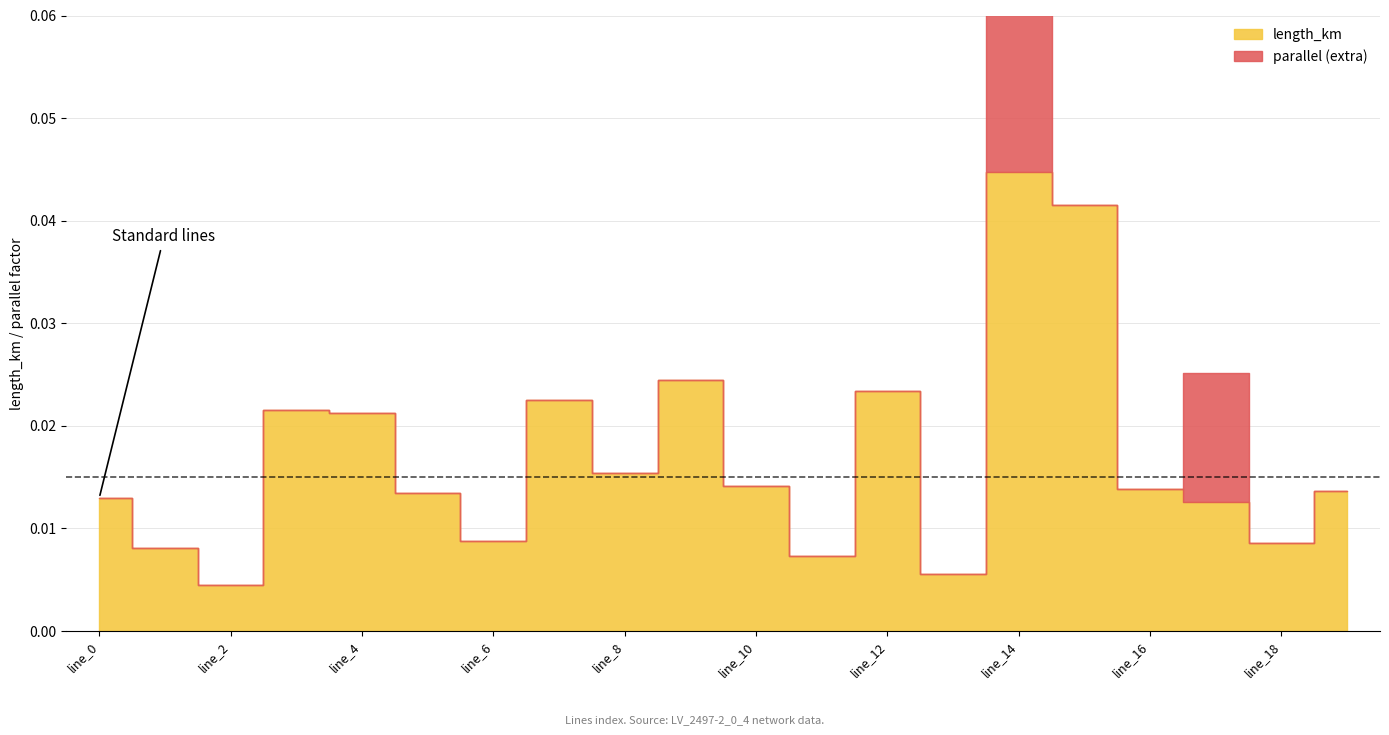

Which has a higher value, line_2 or line_3?

line_3